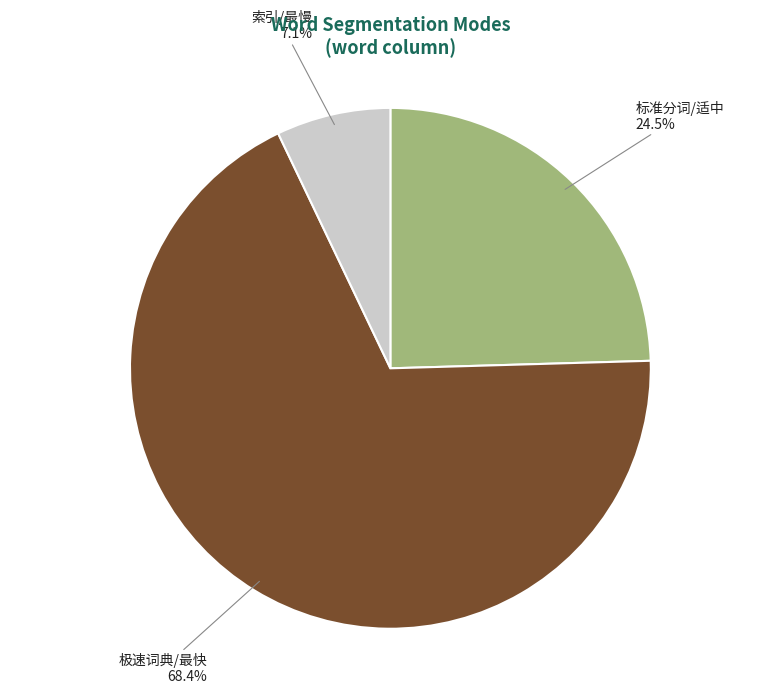

Rank the categories by value from highest to lowest.

极速词典/最快, 标准分词/适中, 索引/最慢